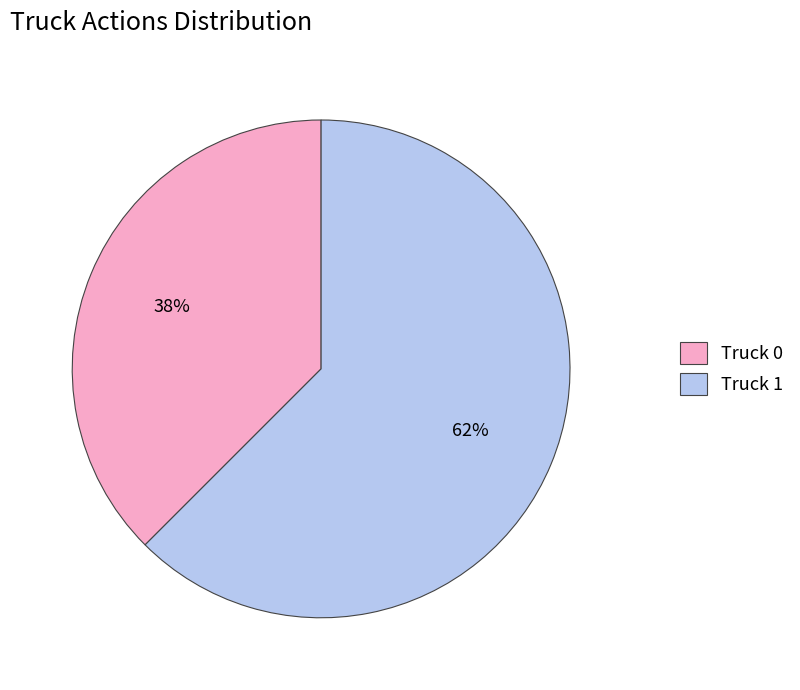

To the nearest percent, what is the combined percentage of Truck 1 and Truck 0?

100%